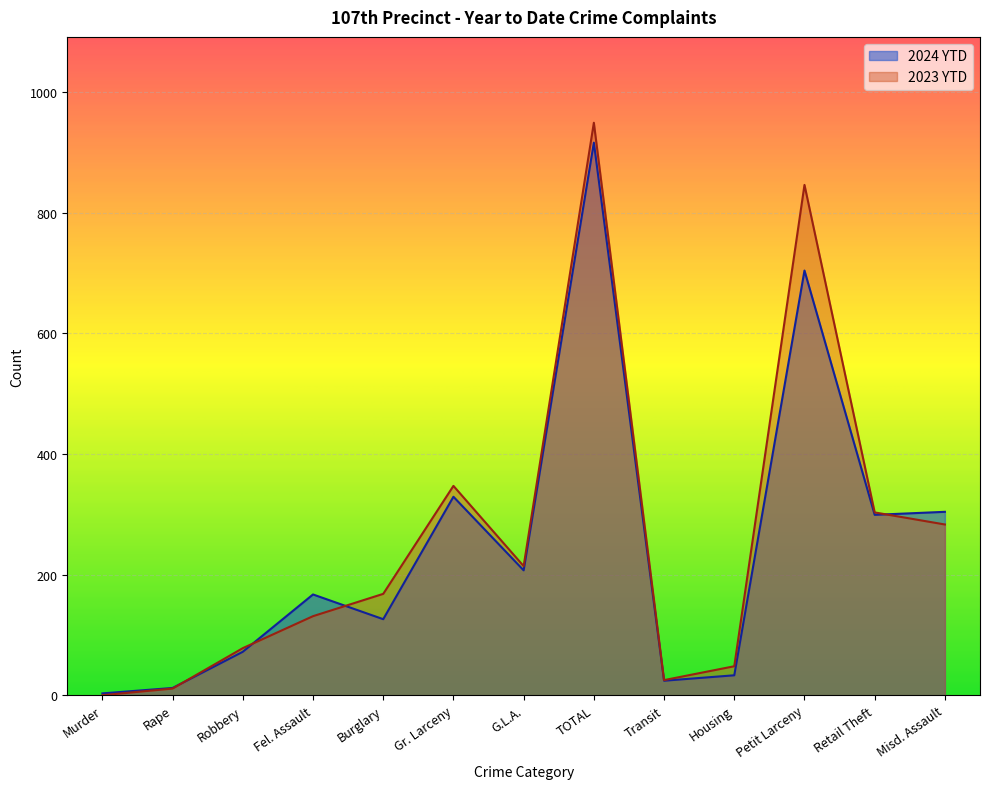

Is it true that 2023 YTD equals 36 at Robbery?

False